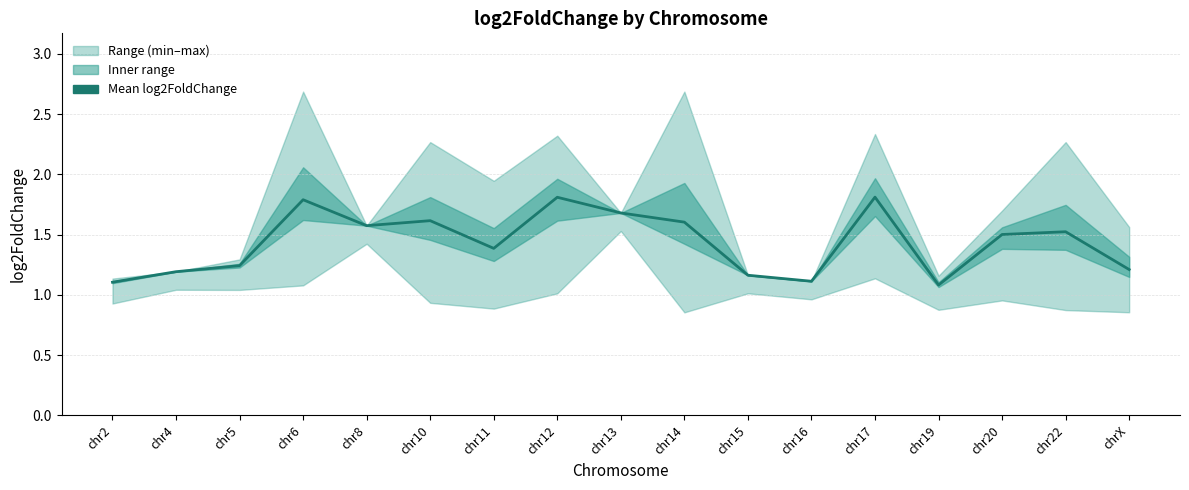

How many lines are shown in the chart?

1